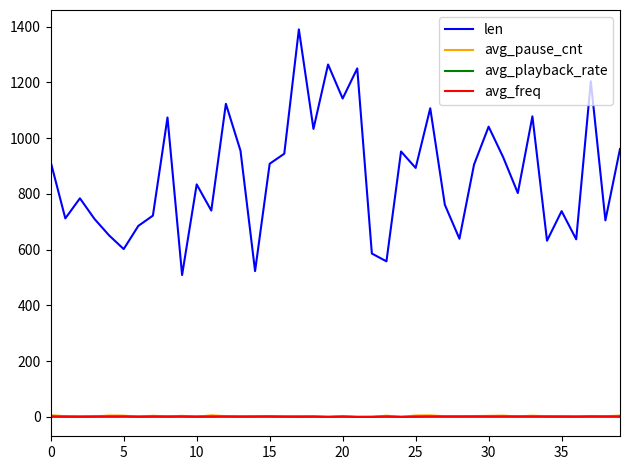

Which series has the largest total across all categories?

len